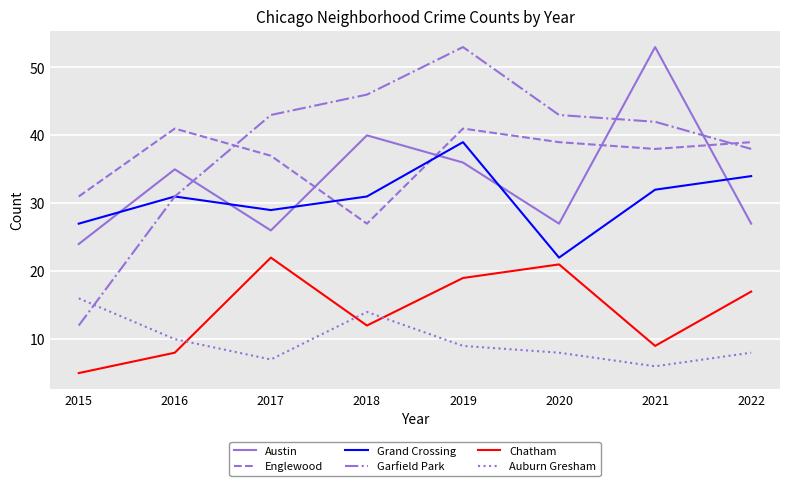

The value of Auburn Gresham at 2015 is 16. True or false?

True